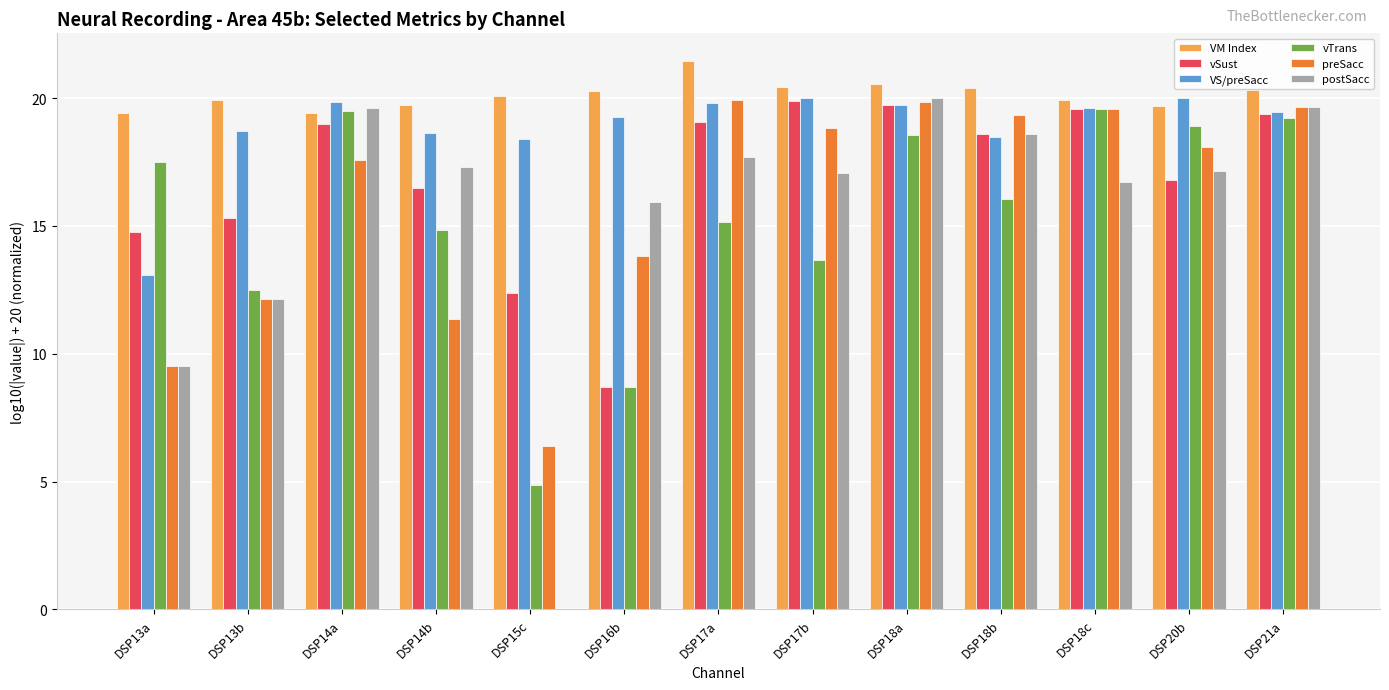

Which series has the largest total across all categories?

VM Index